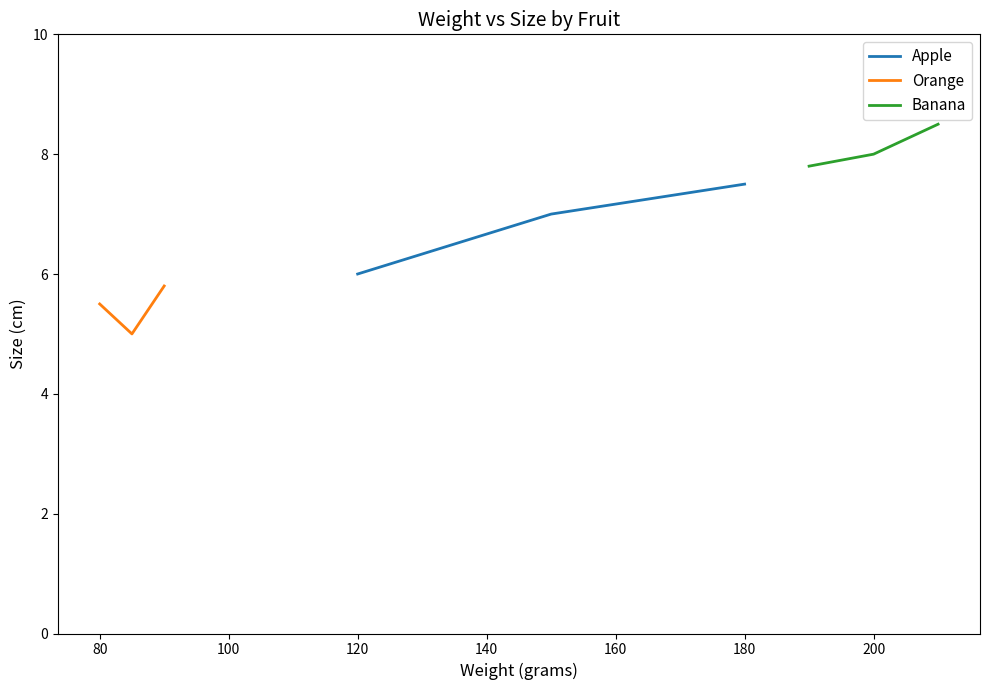

Which series has the largest total across all categories?

Banana